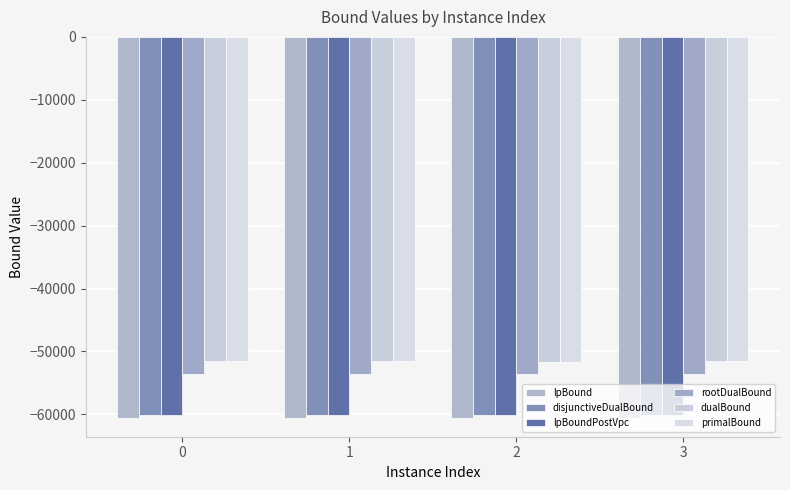

How many data points in dualBound are less than -51545?

2